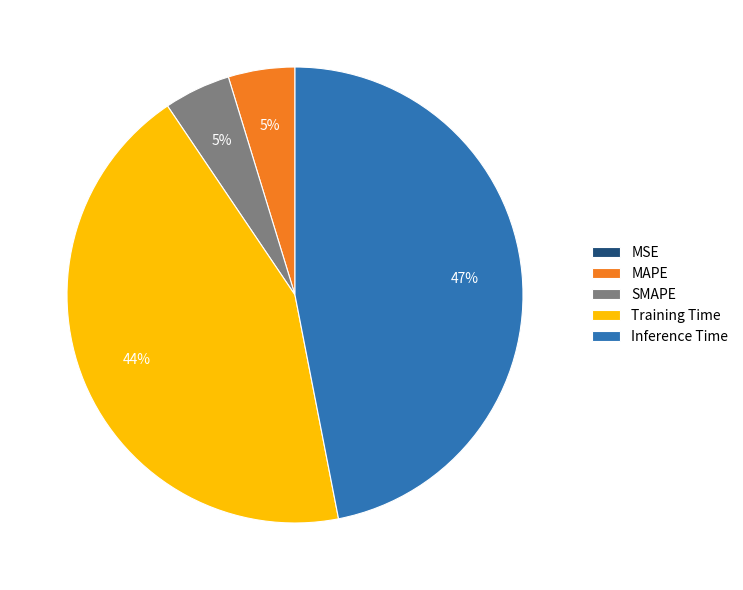

To the nearest percent, what portion does Inference Time represent?

47%